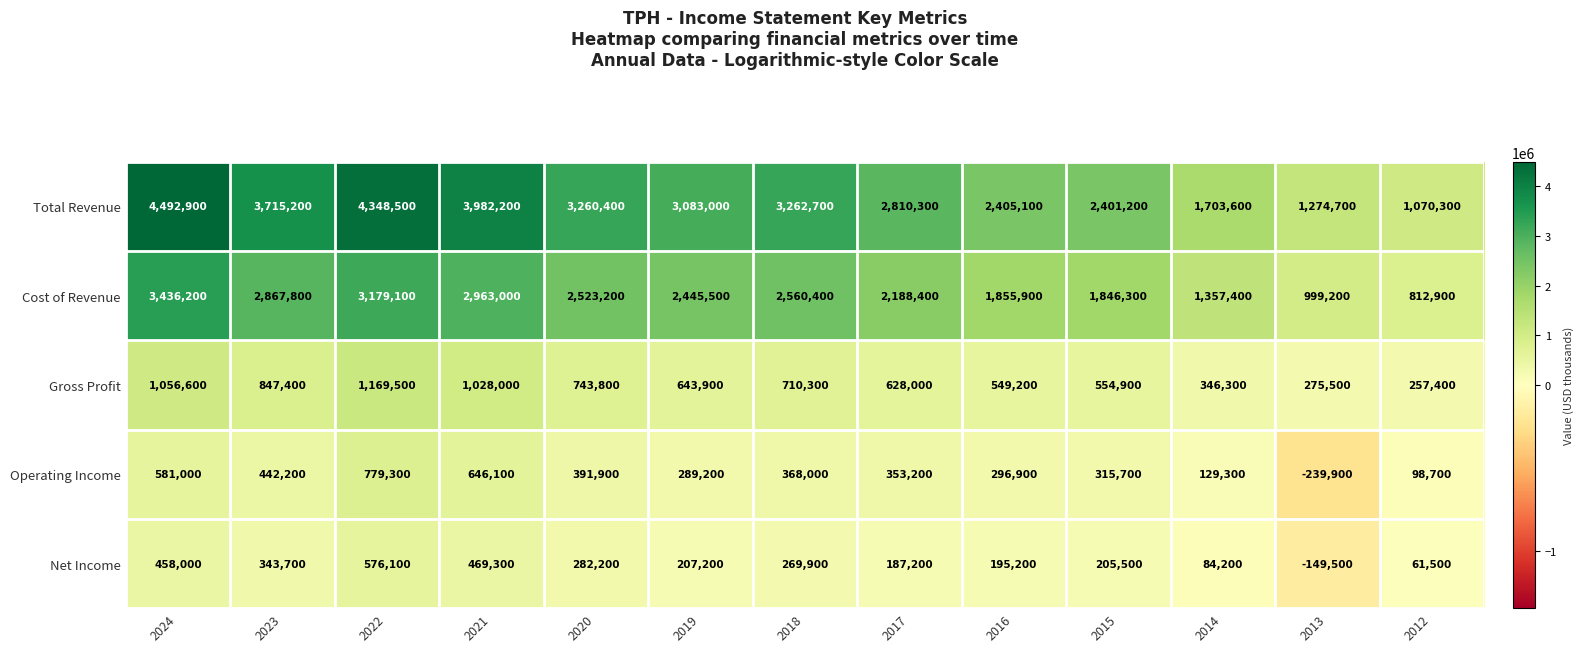

The value of Total Revenue at 2017 is 1891717. True or false?

False